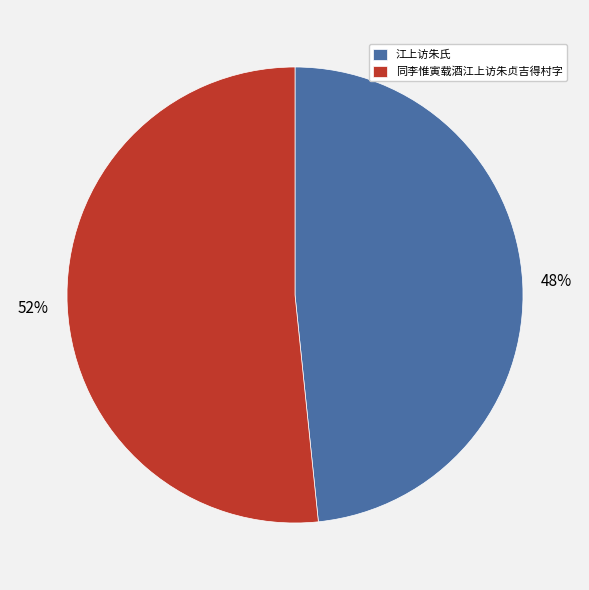

The 江上访朱氏 slice represents 48% of the pie. True or false?

True